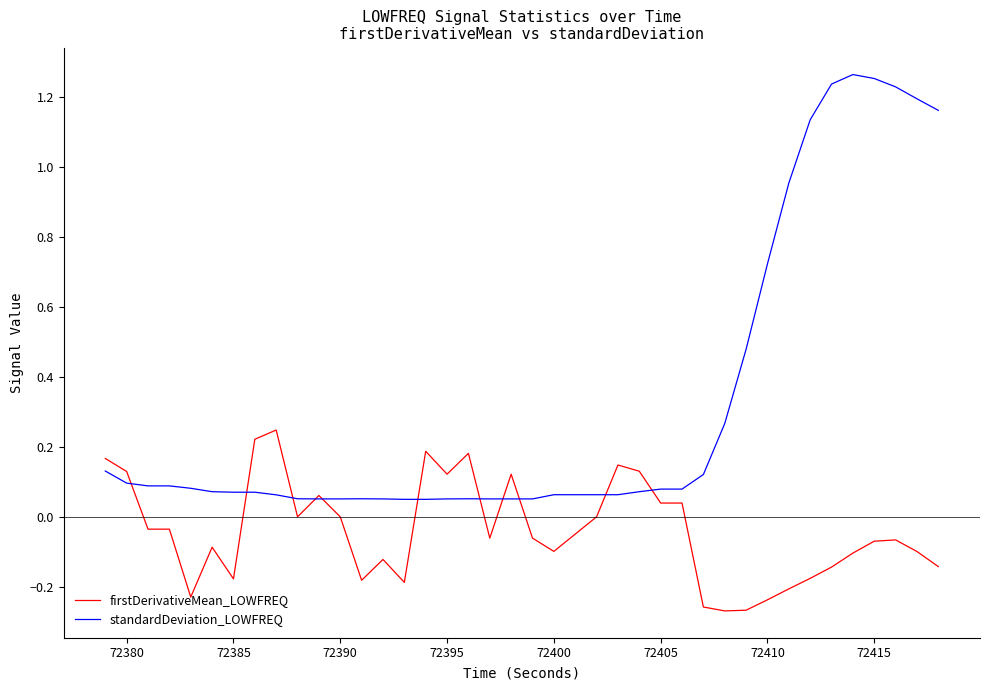

Rank the series by their maximum value, from highest to lowest.

standardDeviation_LOWFREQ, firstDerivativeMean_LOWFREQ